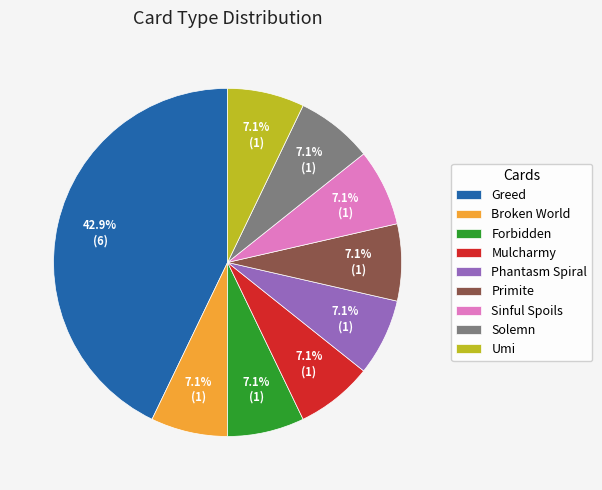

How much of the chart is everything except Sinful Spoils?

92.9%